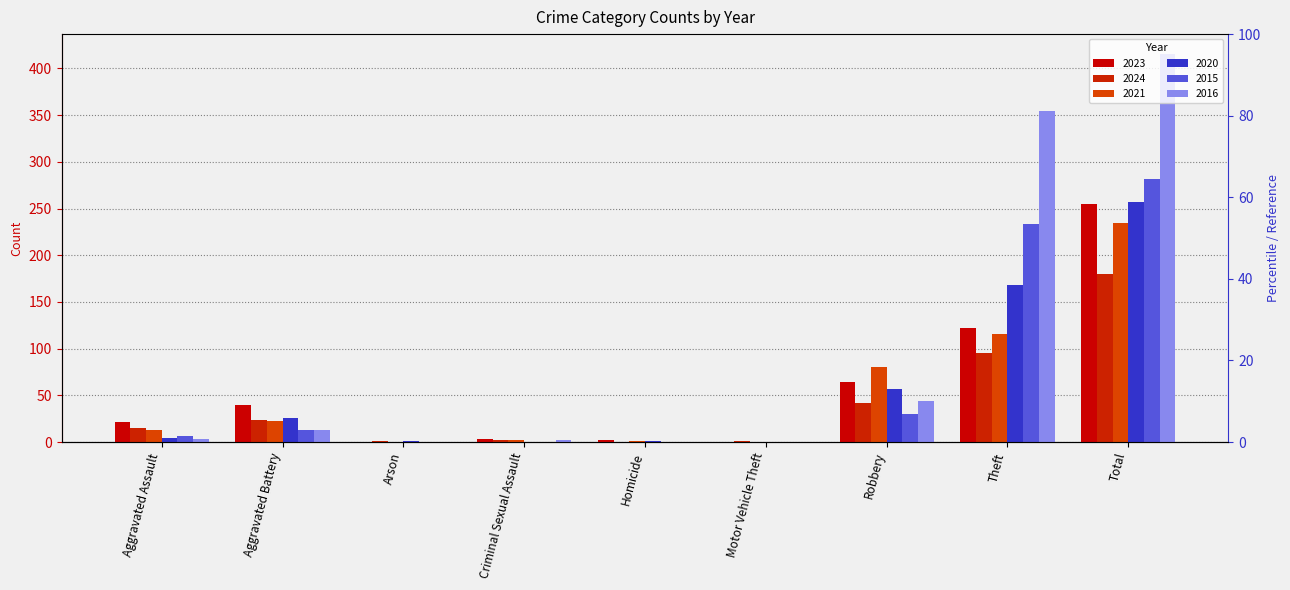

Which series changed the most between Criminal Sexual Assault and Homicide?

2024